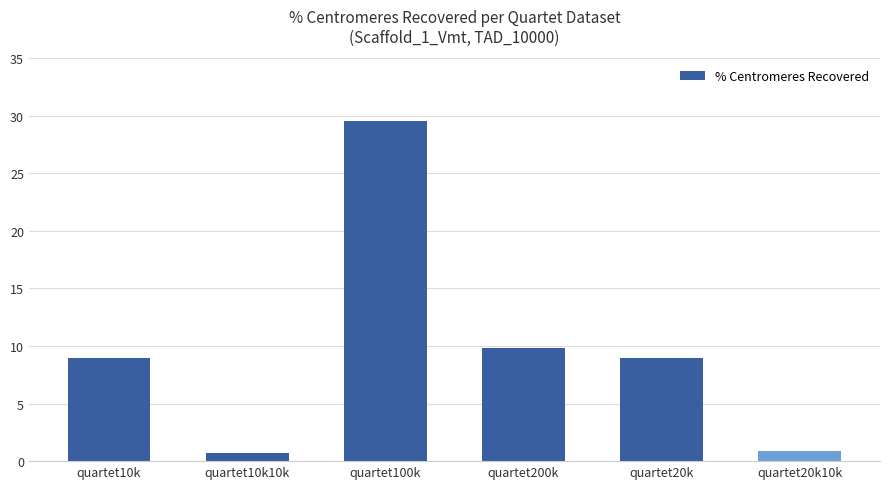

Read the value at quartet10k10k.

0.7